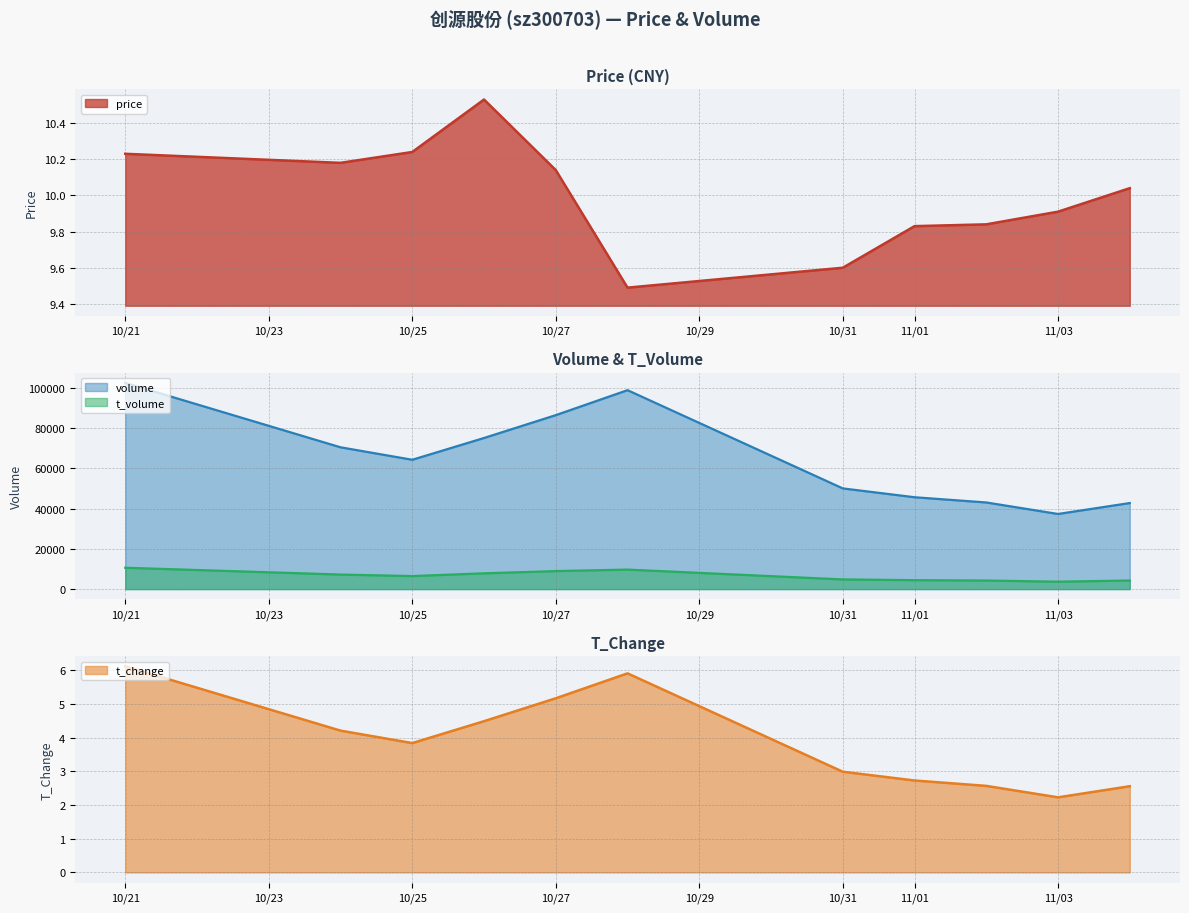

Rank the series at 2022-11-02 from highest to lowest value.

volume, t_volume, price, t_change